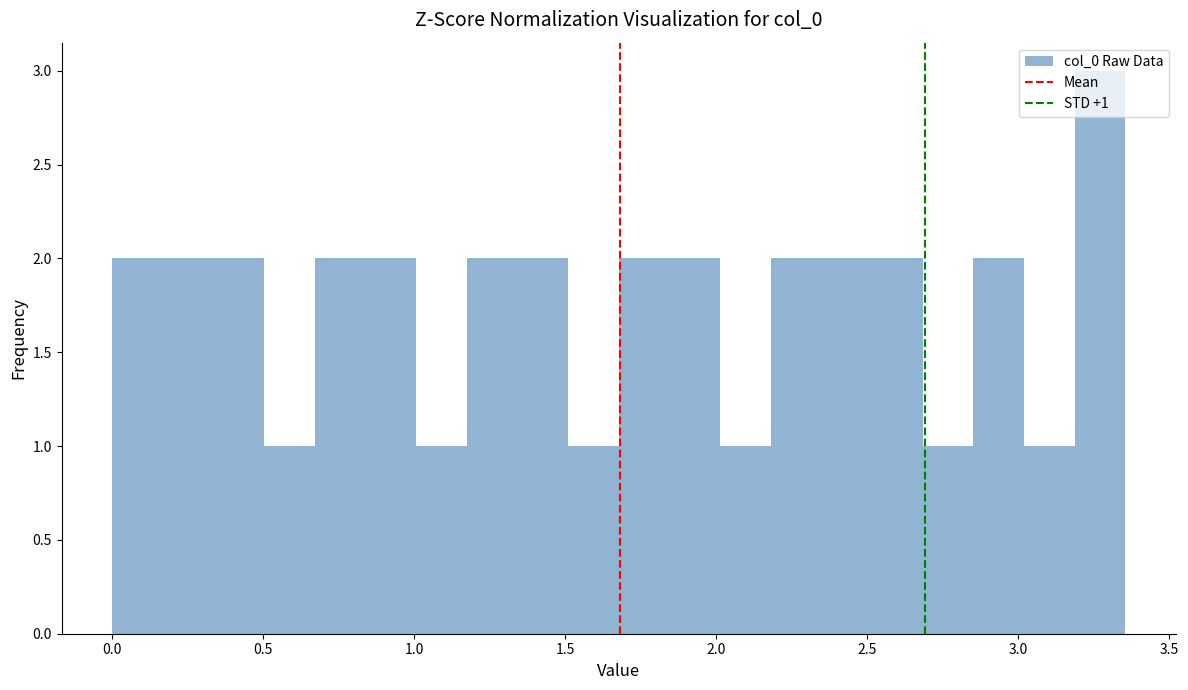

Read against the x-axis, roughly where is the centre of the tallest bar?

3.25